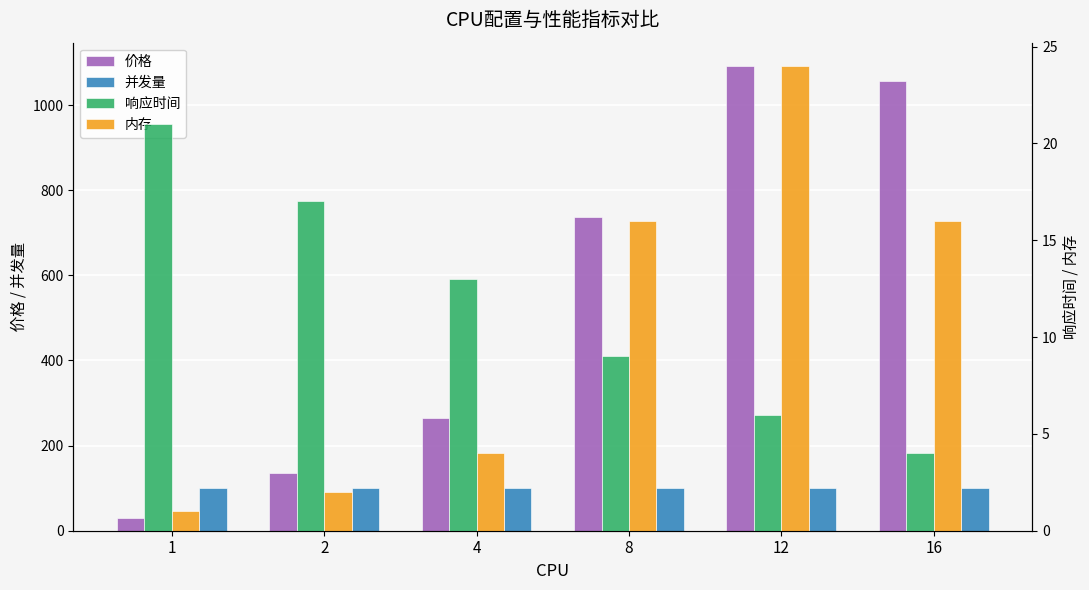

Reading right to left, transcribe all the data shown in this chart.

价格: 16=1056	12=1092	8=736	4=264	2=135	1=30
并发量: 16=100	12=100	8=100	4=100	2=100	1=100
响应时间: 16=4	12=6	8=9	4=13	2=17	1=21
内存: 16=16	12=24	8=16	4=4	2=2	1=1